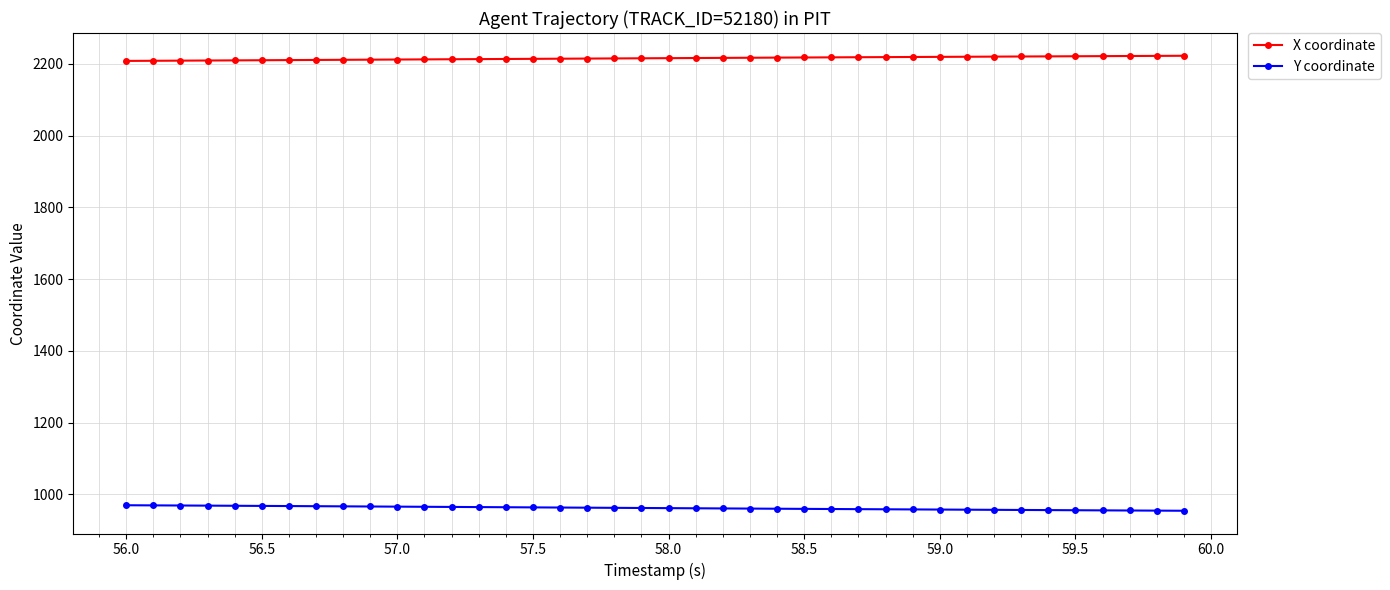

How many lines are shown in the chart?

2